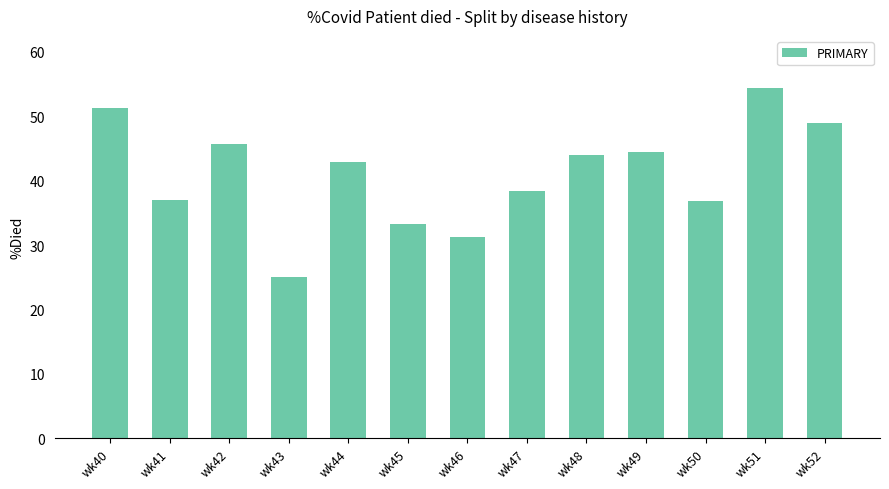

Are the bars horizontal?

No